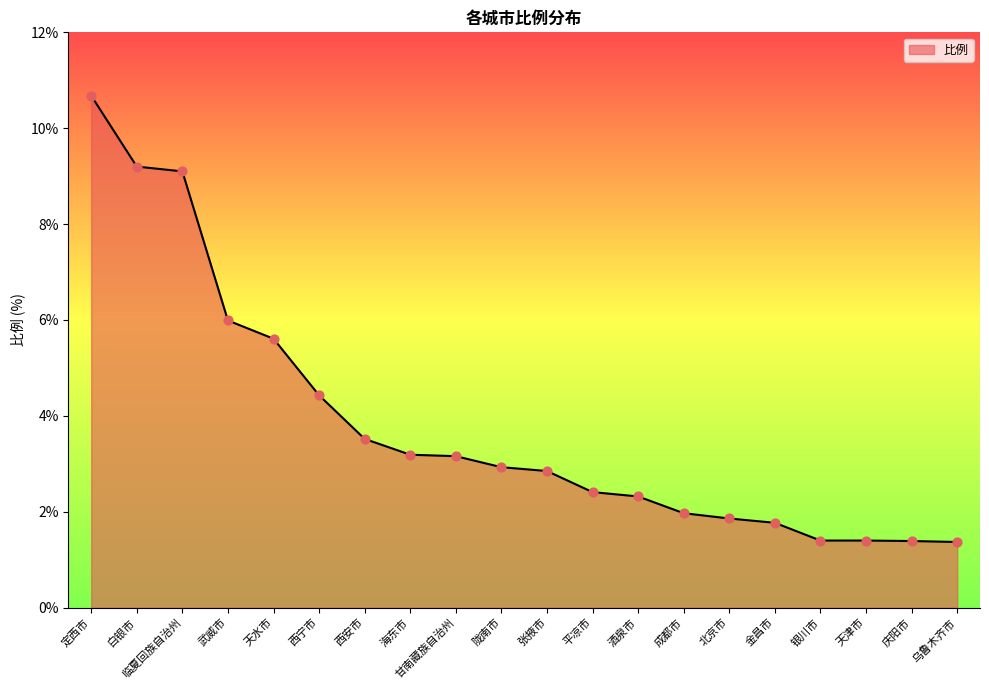

Approximately how many times larger is the value at 陇南市 compared to 庆阳市?

2.1